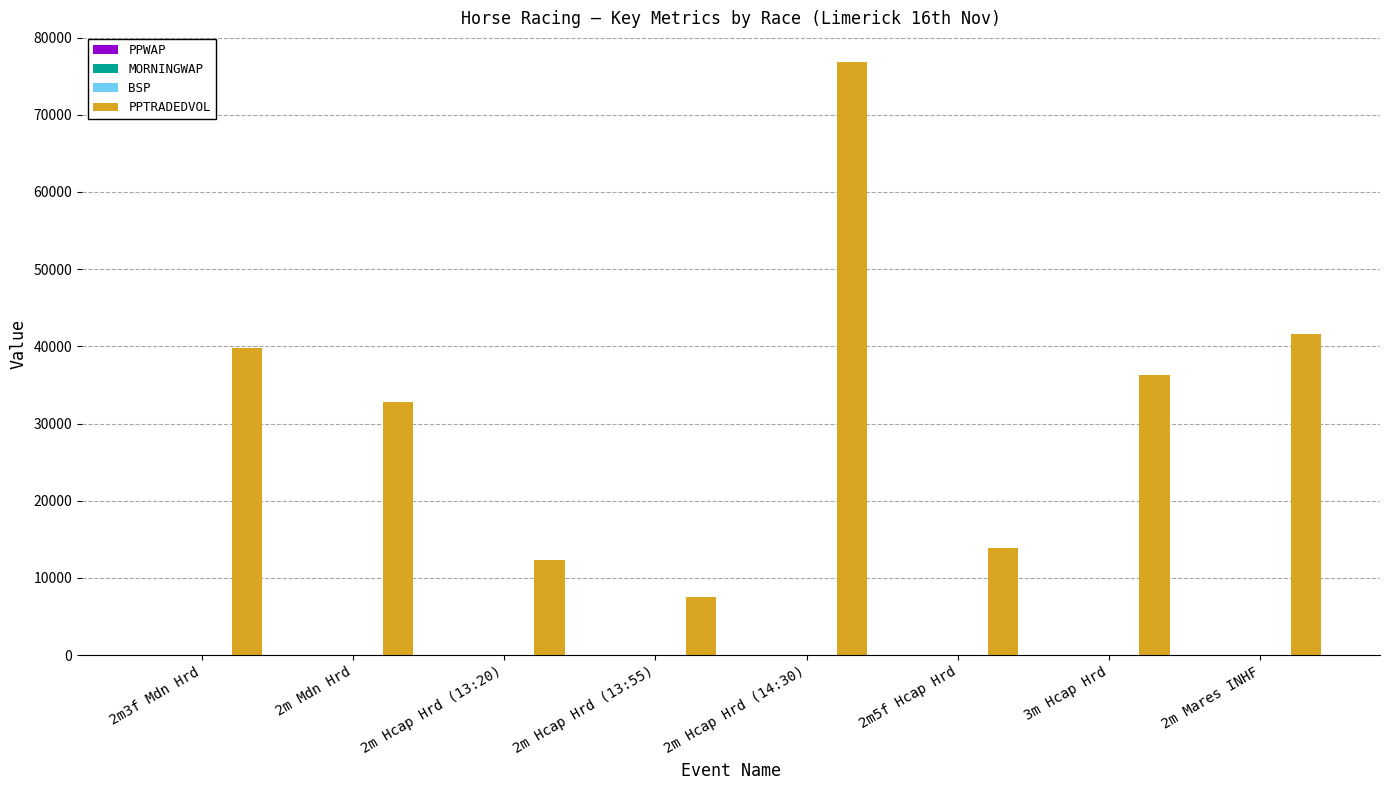

Which series changed the most between 2m5f Hcap Hrd and 2m Mares INHF?

PPTRADEDVOL